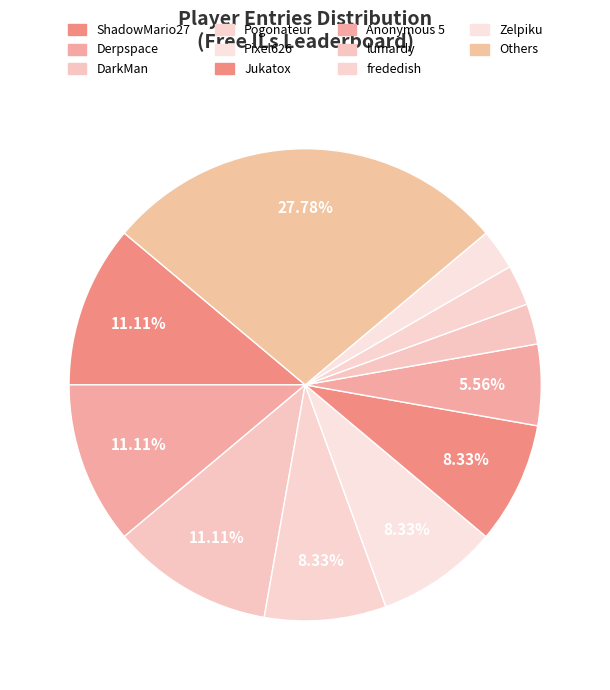

How many segments does this pie chart have?

11